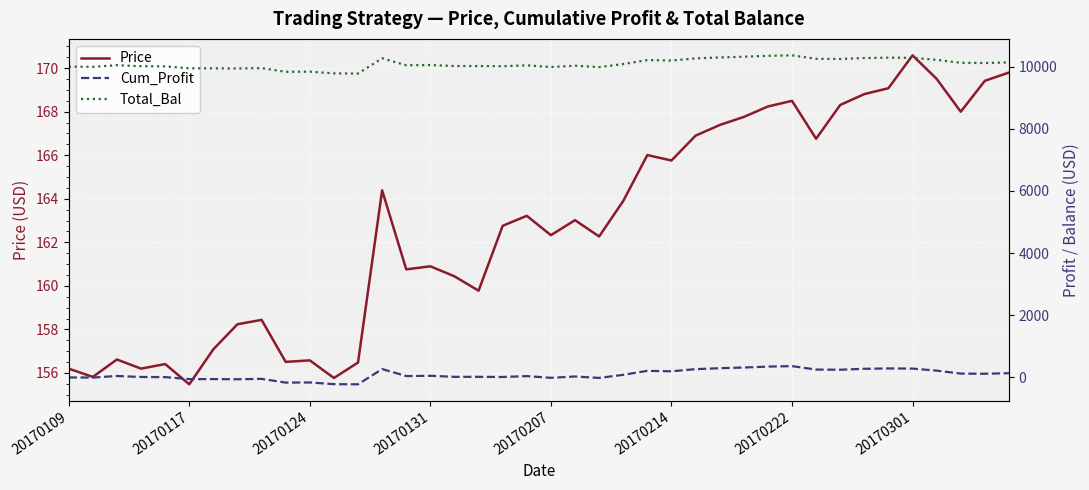

The value of Price at 20170109 is 53.0. True or false?

False